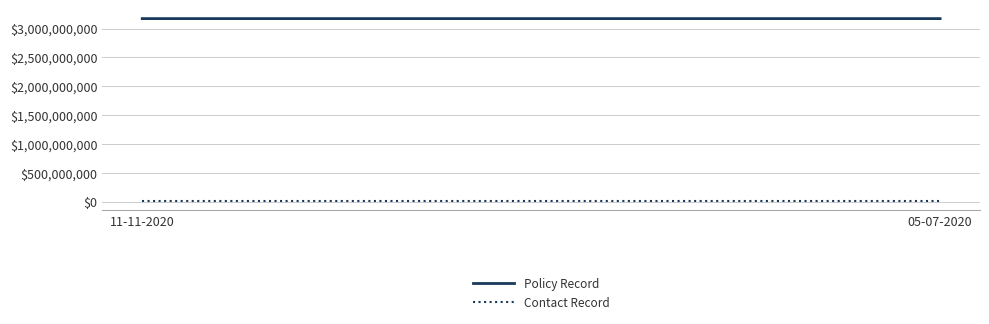

Which series has the largest range (max minus min)?

Policy Record